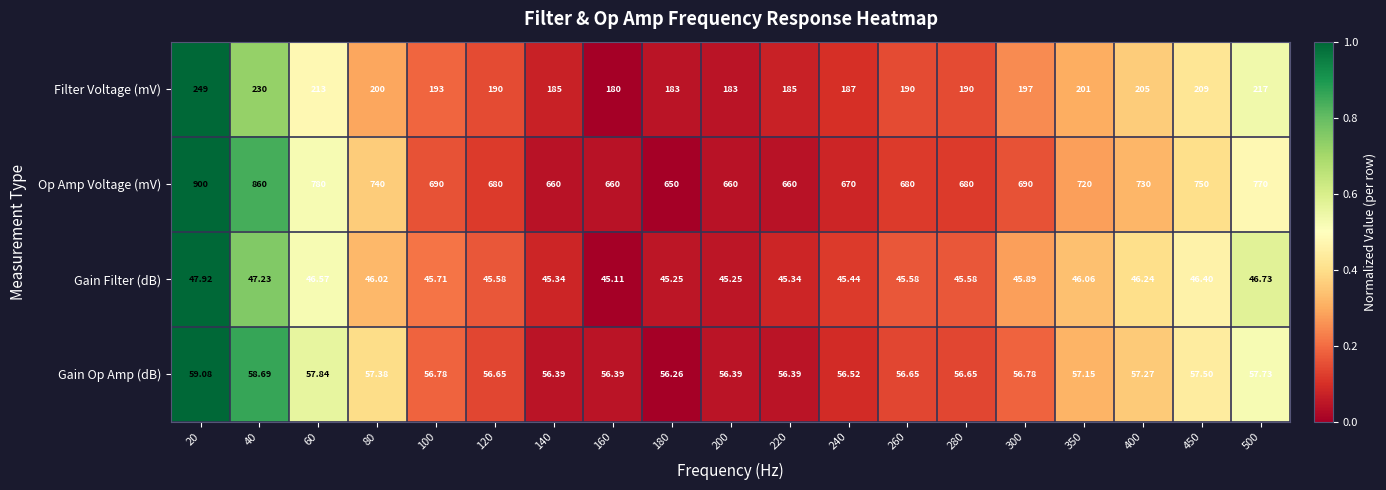

Is the value of Op Amp Voltage (mV) at 500 greater than the value of Gain Filter (dB) at 60?

Yes